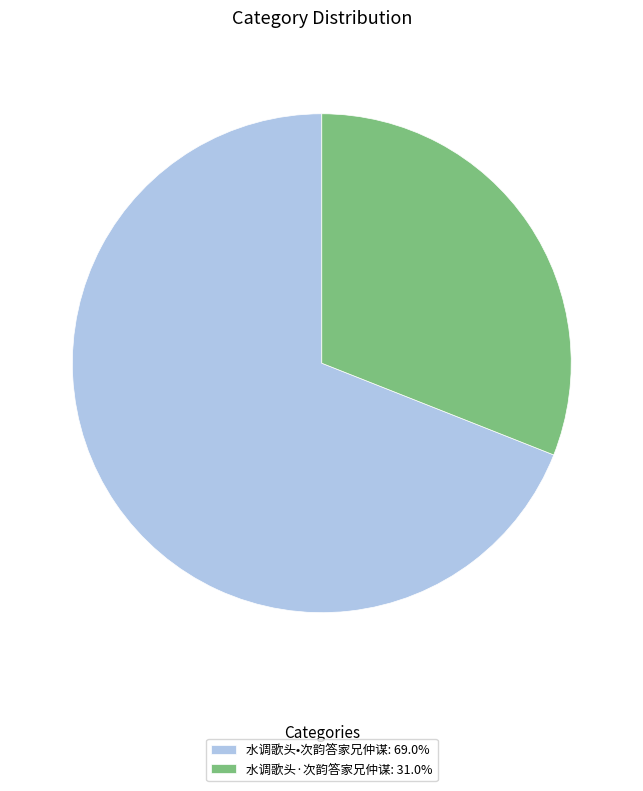

Is there a majority slice in this chart?

Yes